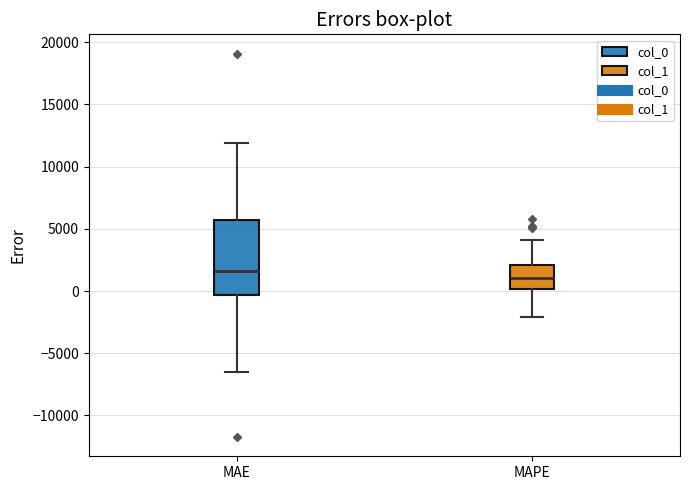

Which box has the highest median line?

MAE